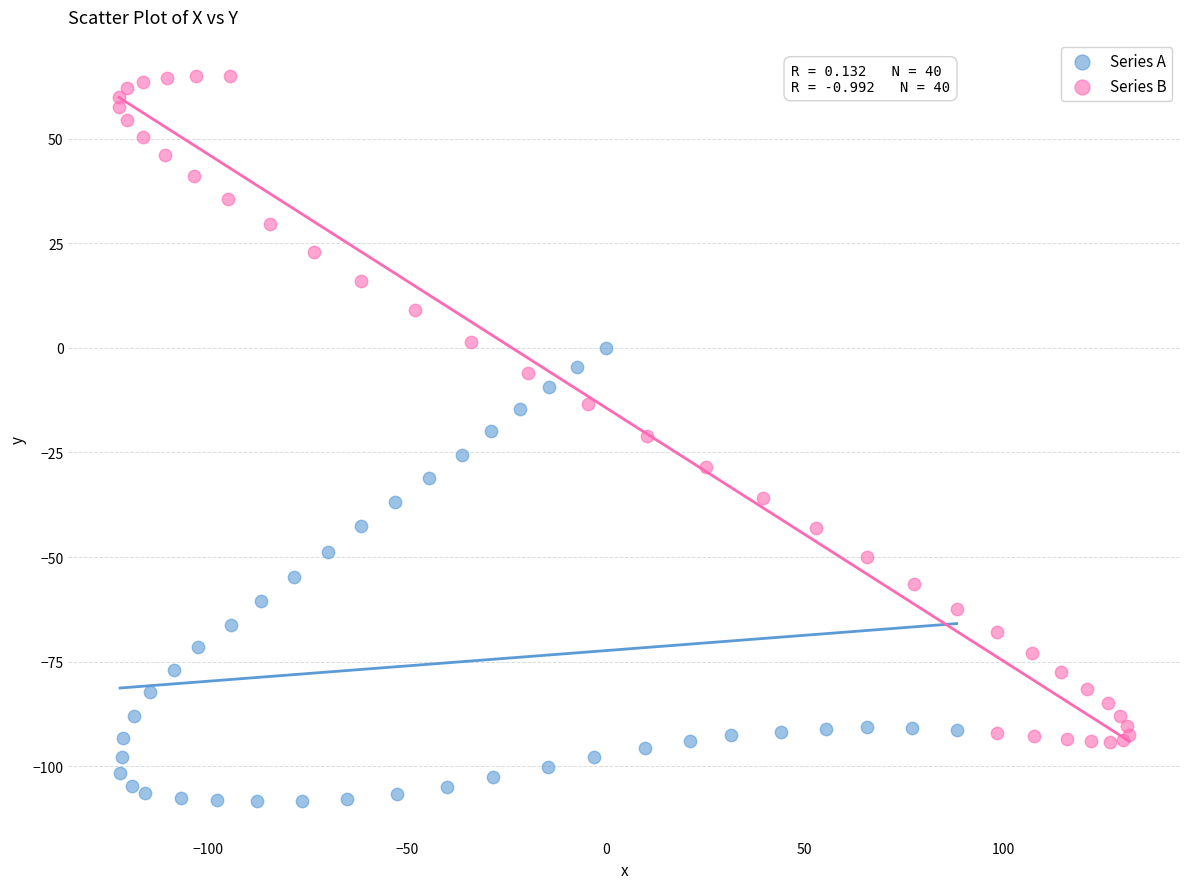

Which series has the widest spread of Y values?

Series B